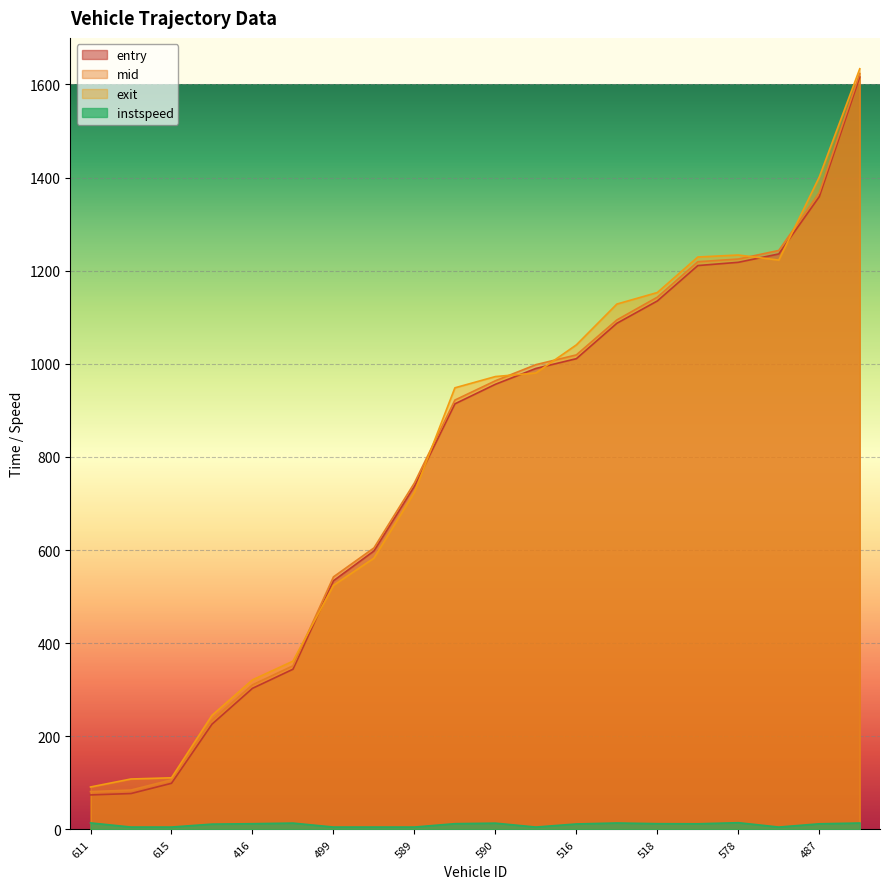

Where is entry nearest to the value 845?

465